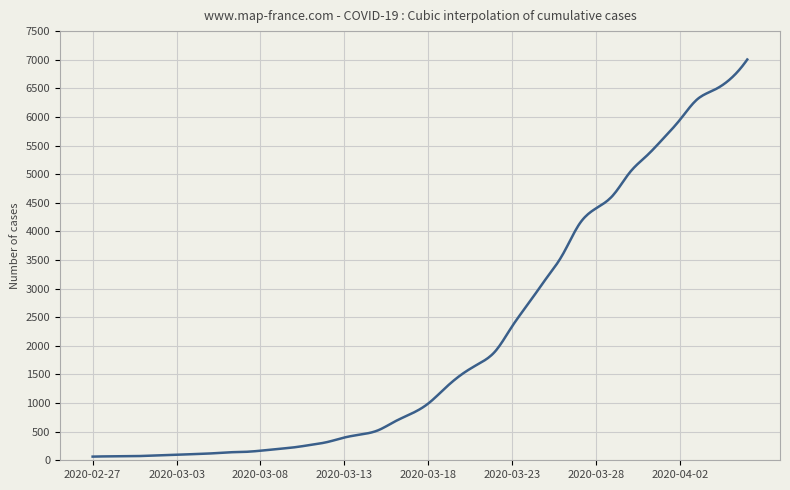

What is the maximum value shown in the chart?

7004.0